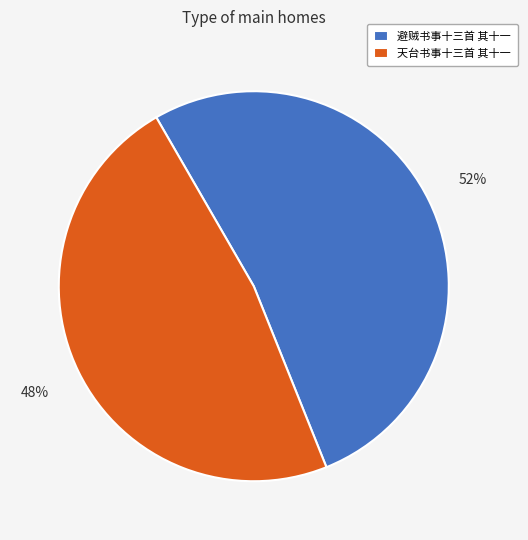

What is the smallest slice in the pie chart?

天台书事十三首 其十一